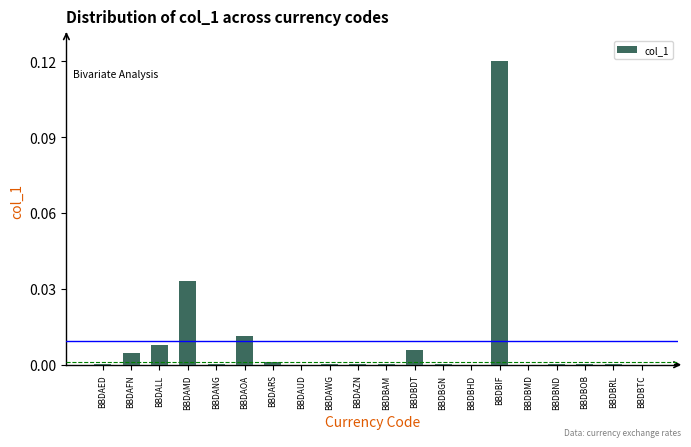

Which has a higher value, BBDBMD or BBDAOA?

BBDAOA